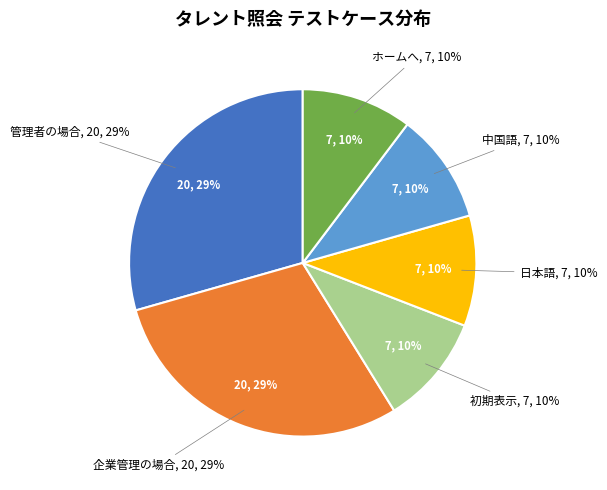

Which category has the smallest portion of the pie?

初期表示